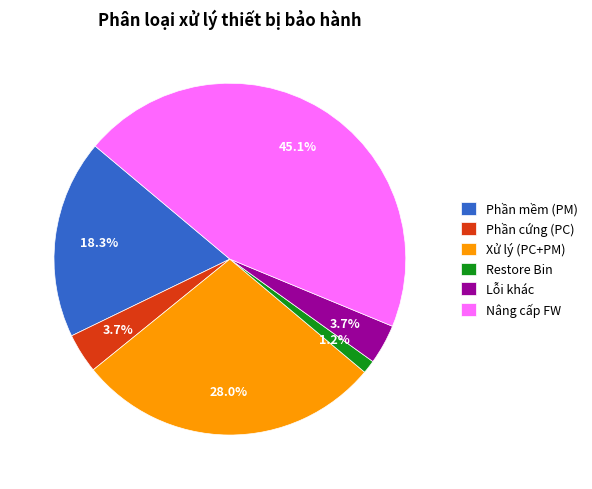

To the nearest percent, what is the combined percentage of Xử lý (PC+PM) and Phần cứng (PC)?

32%